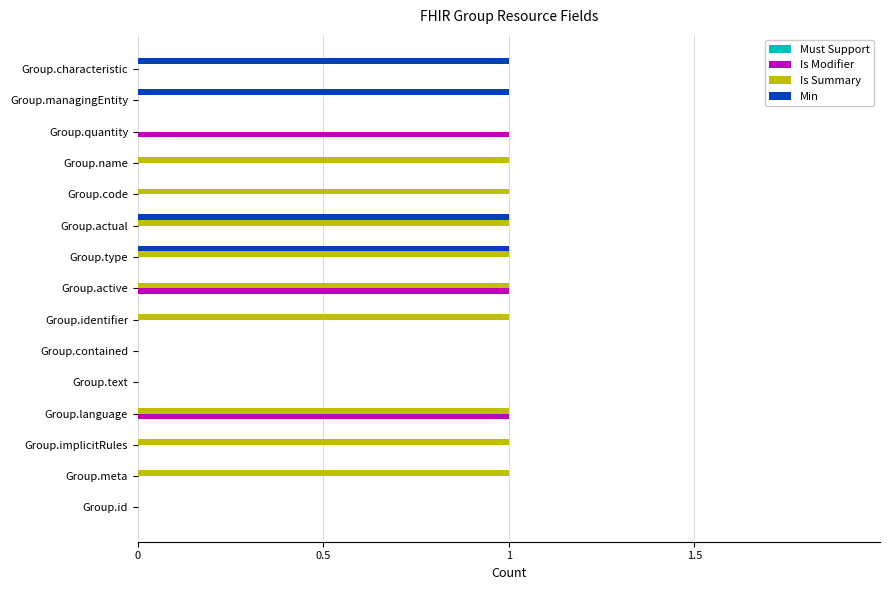

Is the value of Is Summary at Group.identifier greater than the value of Is Modifier at Group.managingEntity?

Yes